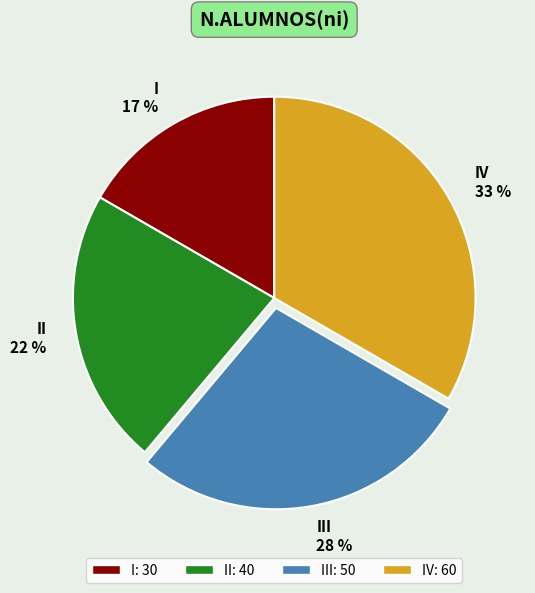

Is it true that IV is 33% of the pie?

True